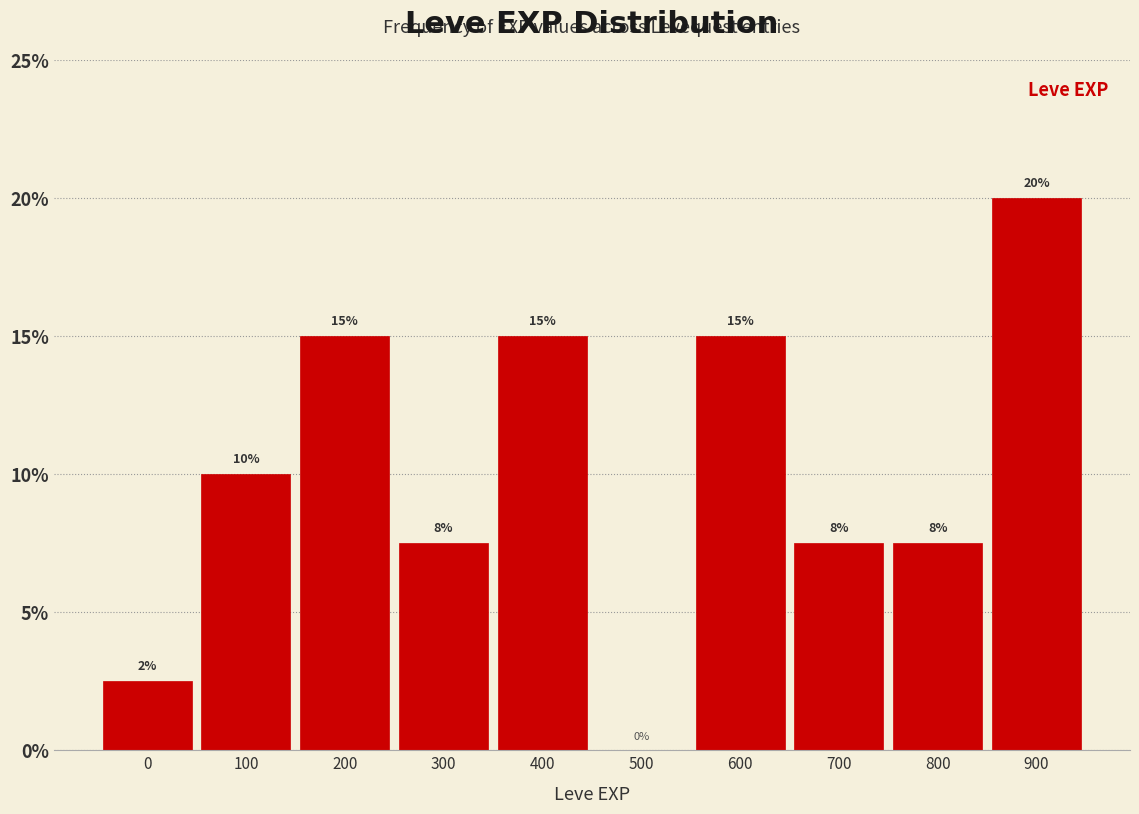

The value at 800 is 7.5. True or false?

True